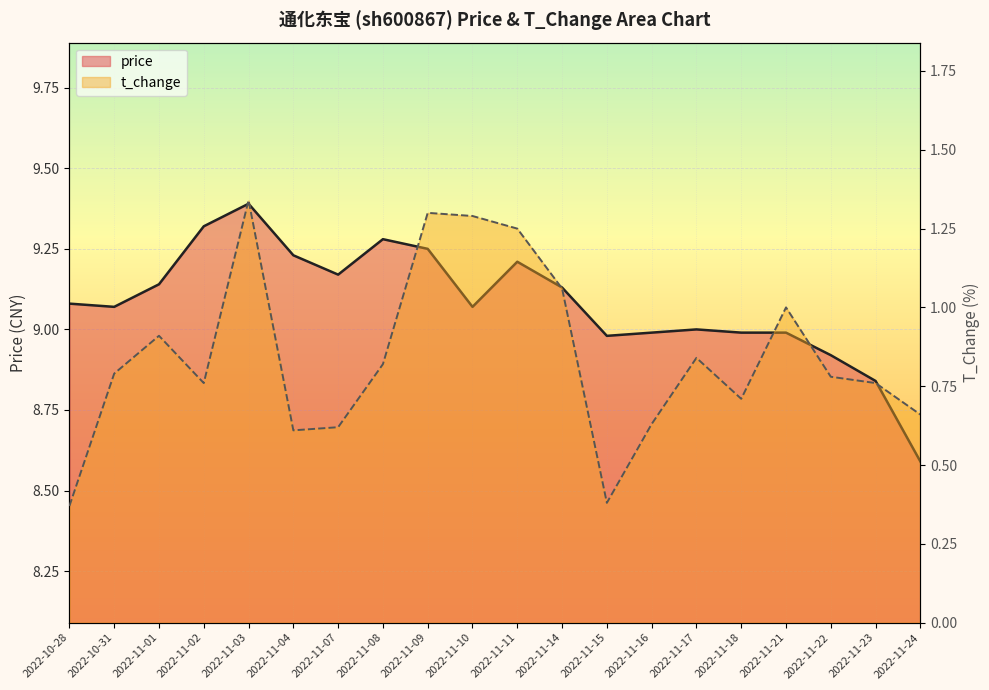

Which series changed the most between 2022-11-07 and 2022-11-08?

t_change